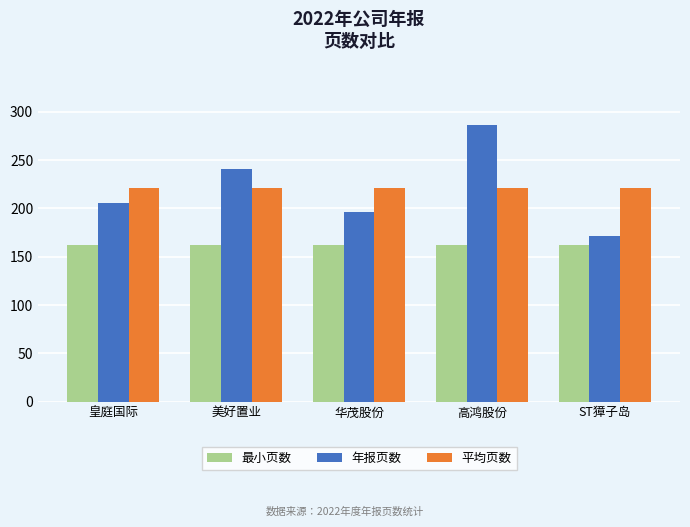

What is the total value across all series at 高鸿股份?

669